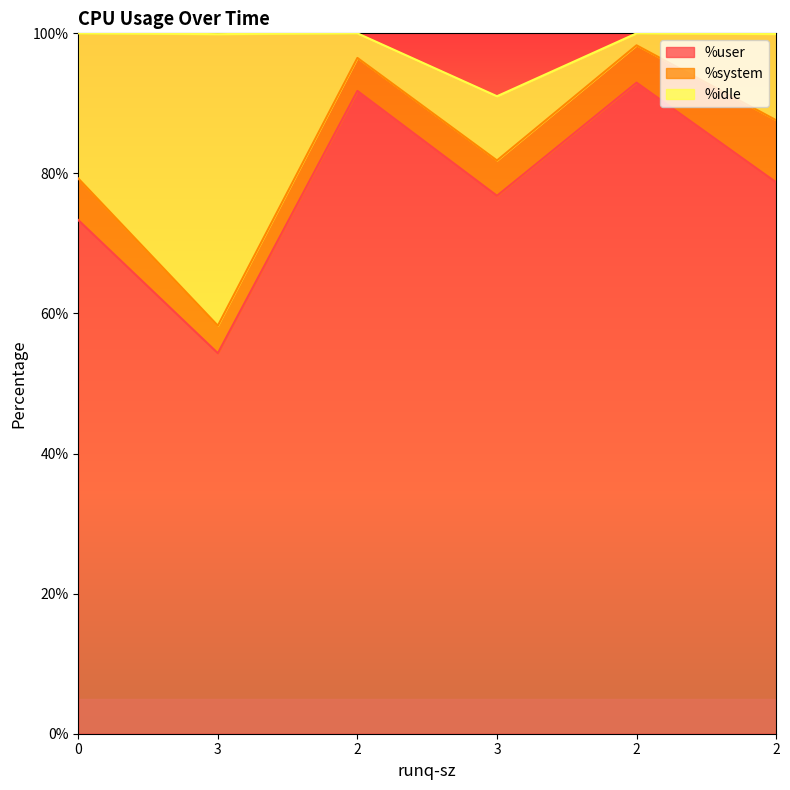

What is the average value of the %system series?

5.6